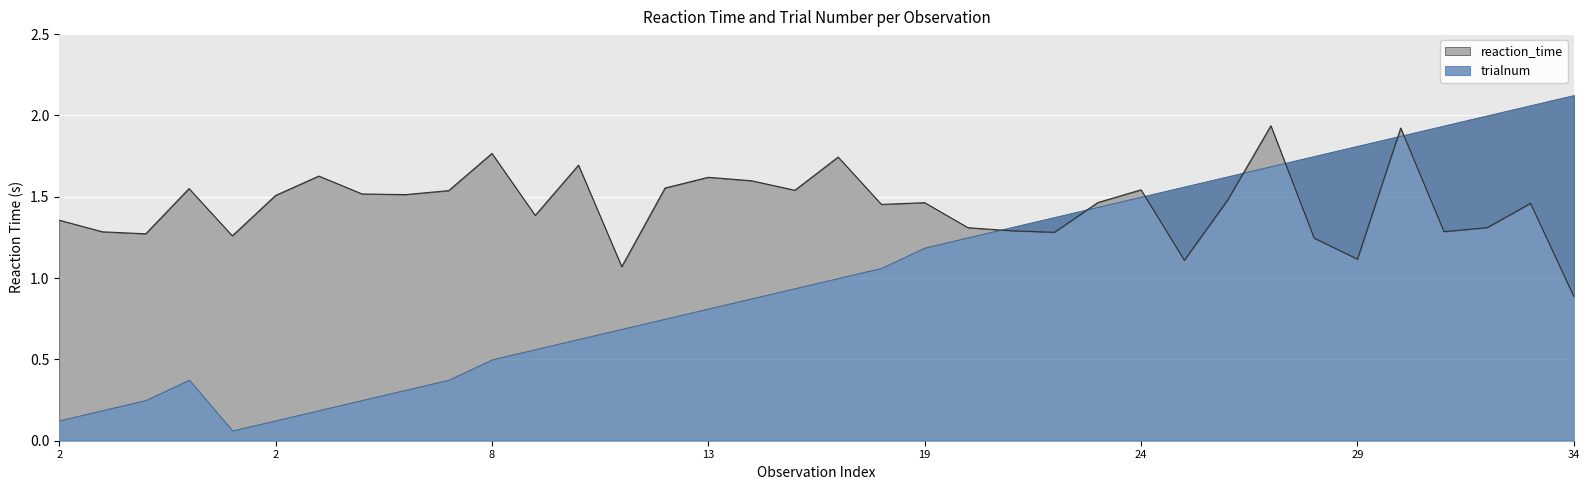

What is the label of the 3rd point from the right?

32